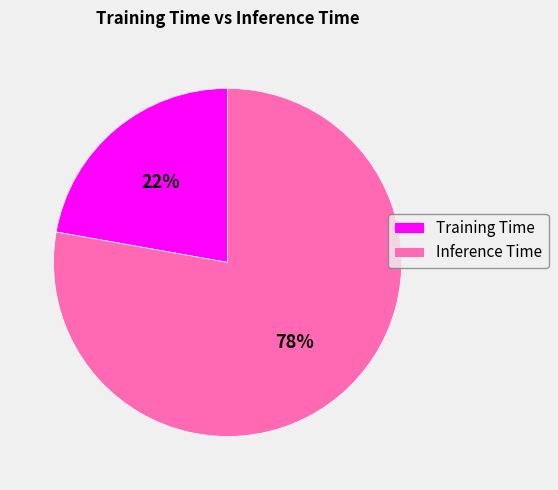

How many segments does this pie chart have?

2